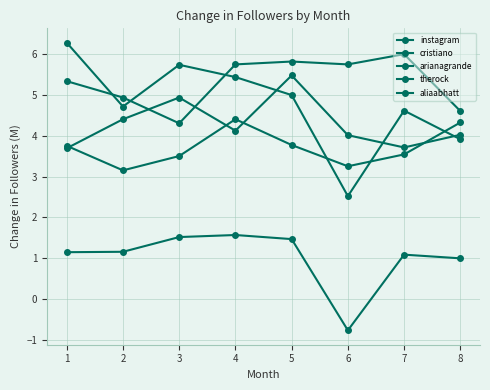

Reading right to left, extract all data points from this chart.

instagram: 3.9	4.6	2.5	5.0	5.4	5.7	4.7	6.3
cristiano: 4.6	6.0	5.7	5.8	5.7	4.3	4.9	5.3
arianagrande: 4.0	3.7	4.0	5.5	4.1	4.9	4.4	3.7
therock: 4.3	3.5	3.2	3.8	4.4	3.5	3.1	3.8
aliaabhatt: 1.0	1.1	-0.8	1.5	1.6	1.5	1.2	1.1